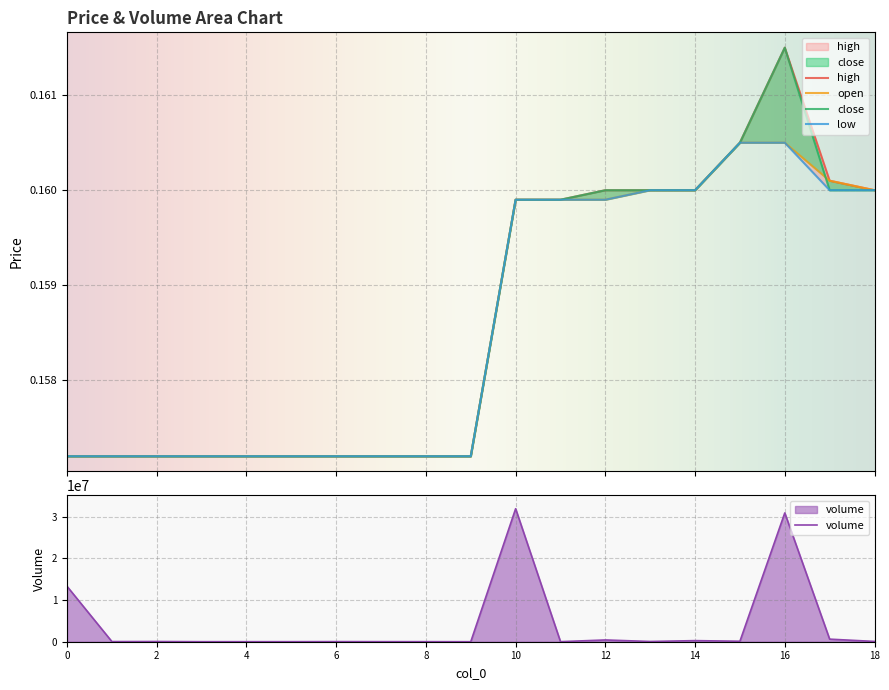

What is the value of the volume point at the 16th from the left?

112149.5